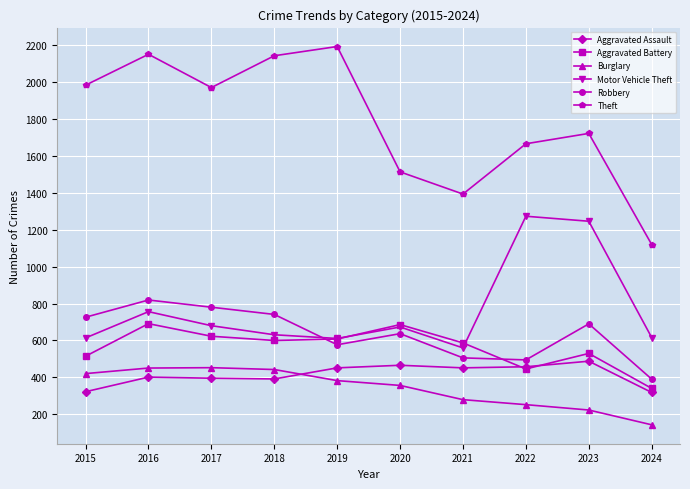

The Motor Vehicle Theft series shows 680 at 2017. True or false?

True